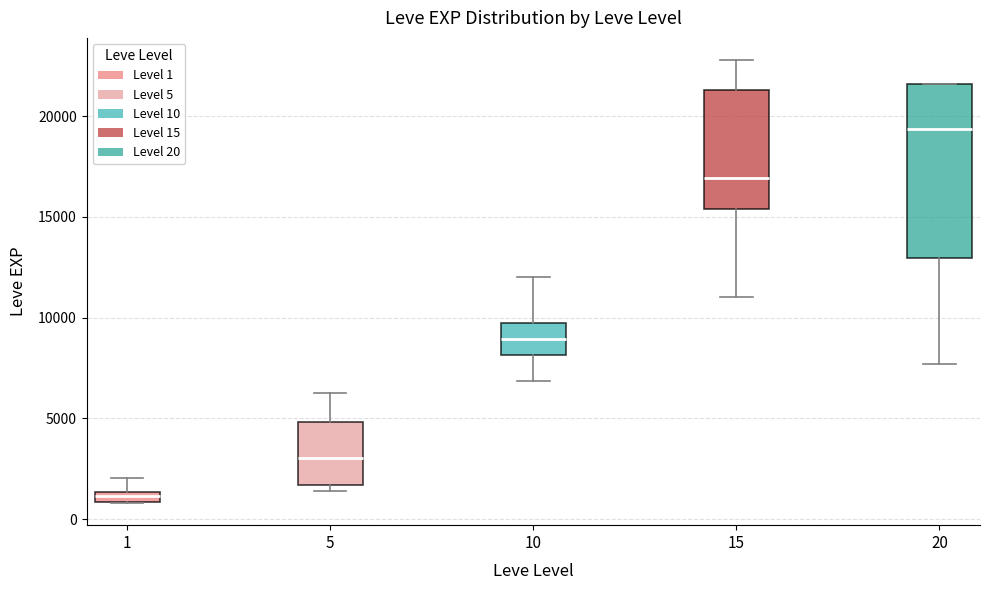

Where is the lower edge of the box at x = 1 on the y-axis? The values are not printed on the chart, so give them approximately, as read against the axis.

1000